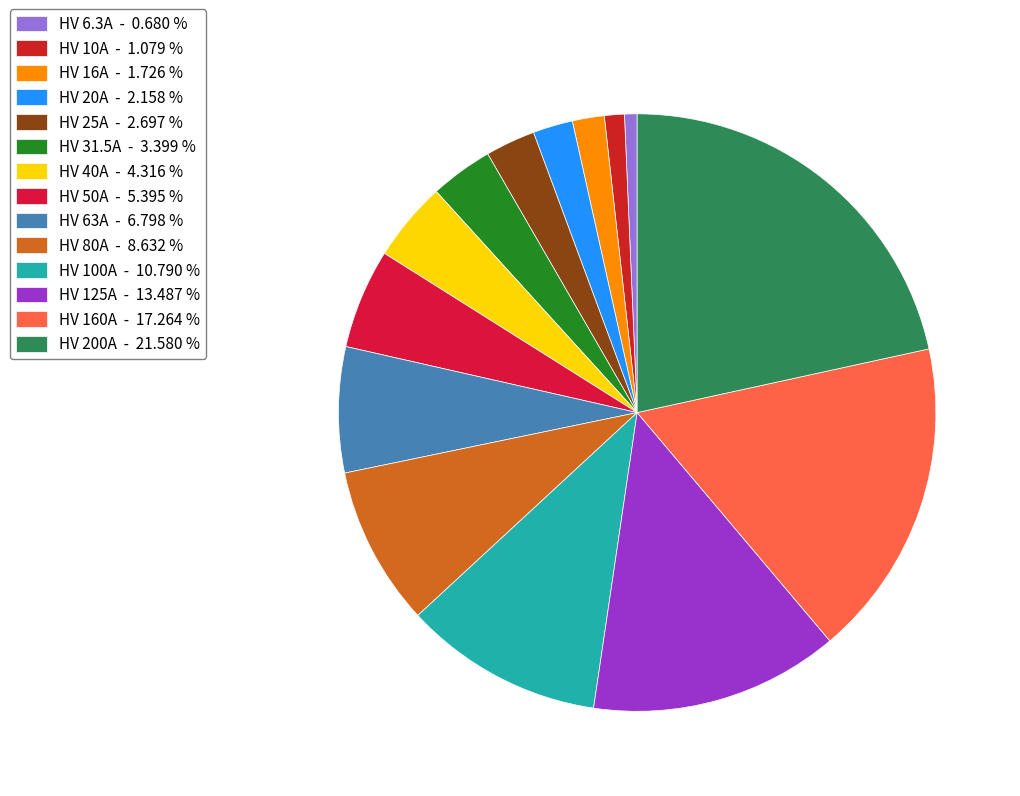

What percentage do HV 160A and HV 10A together represent?

18.3%